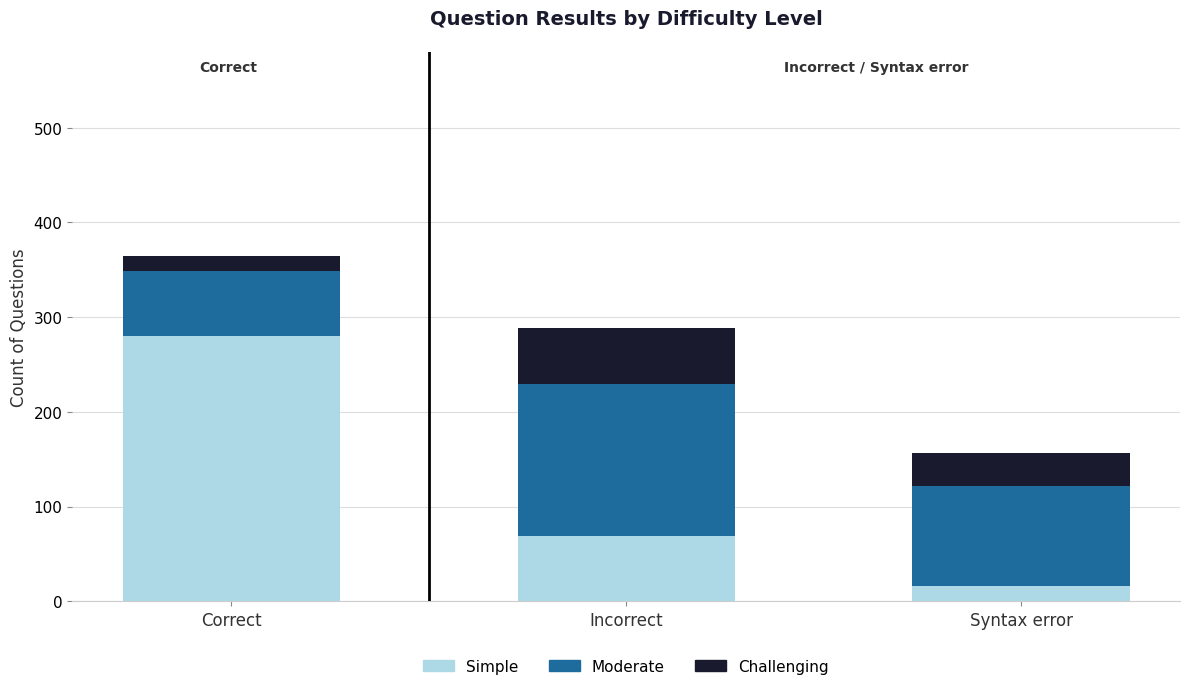

Reading left to right, what are the values for Simple?

Correct=280	Incorrect=69	Syntax error=16